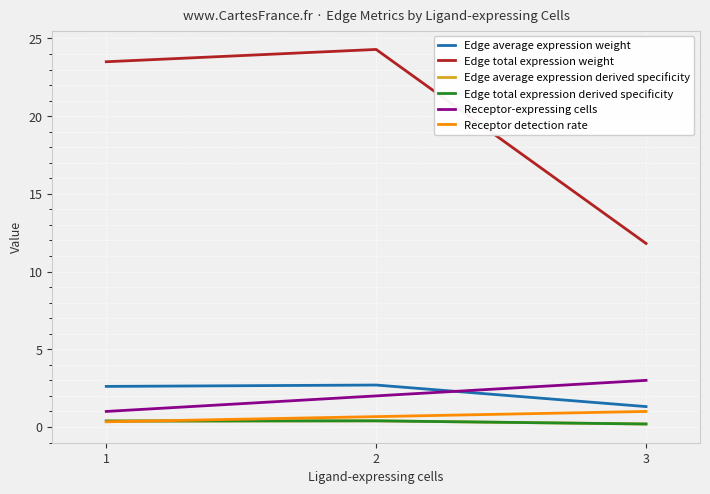

What is the average value of the Edge total expression derived specificity series?

0.3